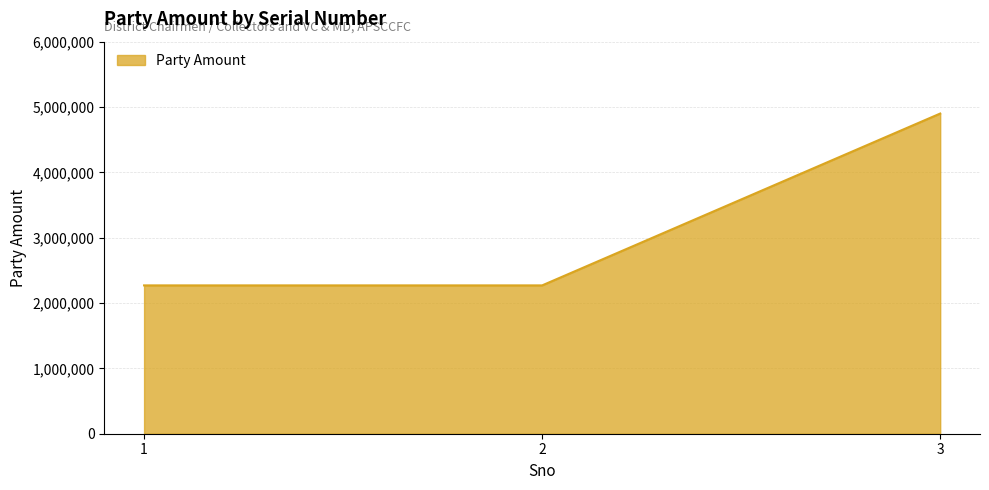

The value at 1 is 1570883. True or false?

False